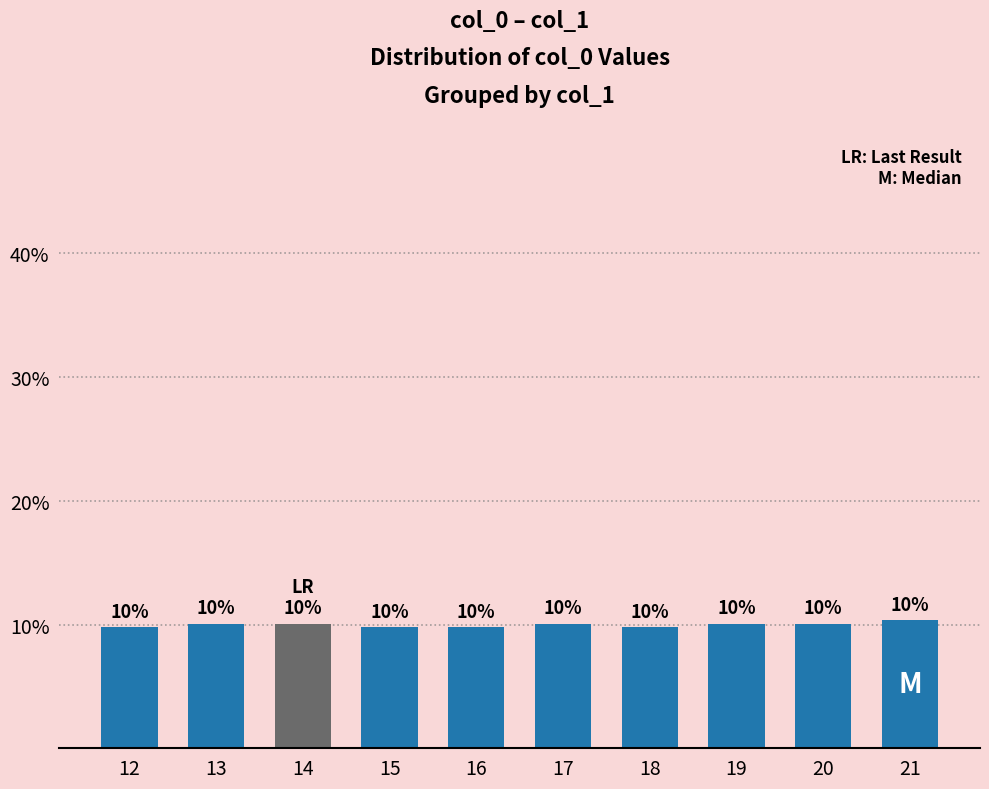

How many categories are shown in the chart?

10